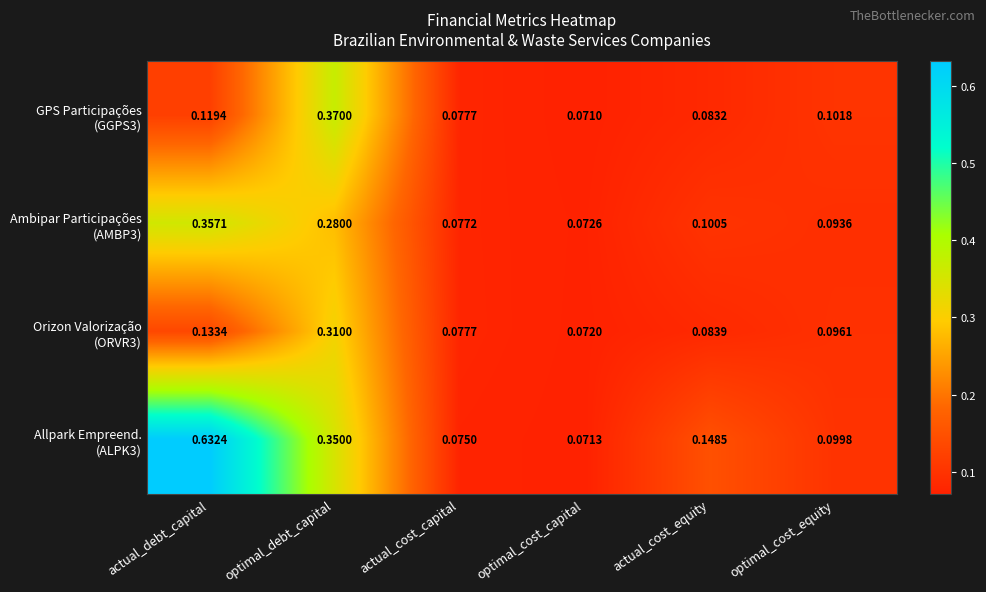

At which category does the chart reach its peak across all series?

actual_debt_capital